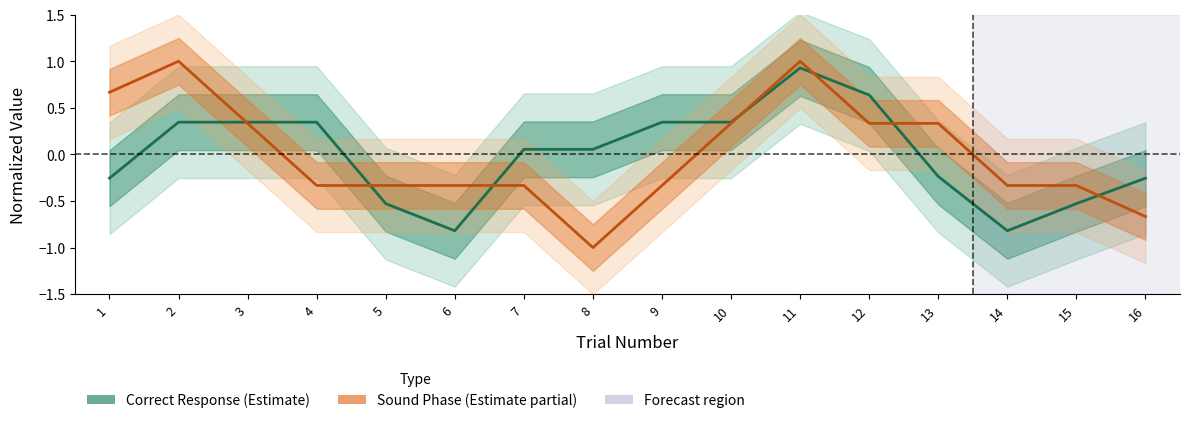

Which series has the widest spread of values?

Sound Phase (Estimate partial)